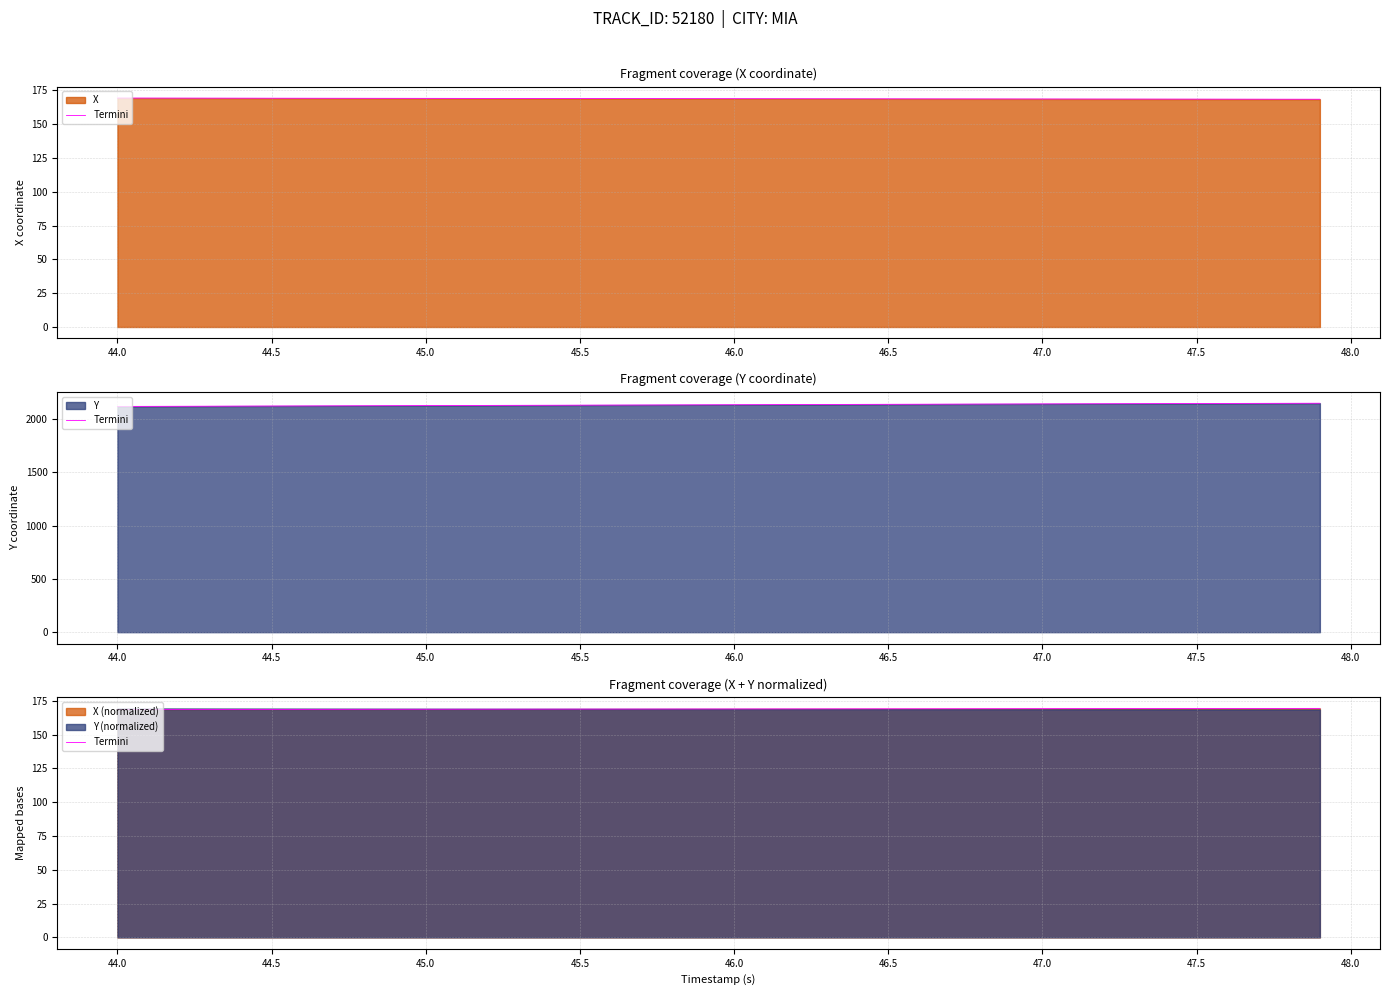

True or false: the data shows 268.9 at 39.

False